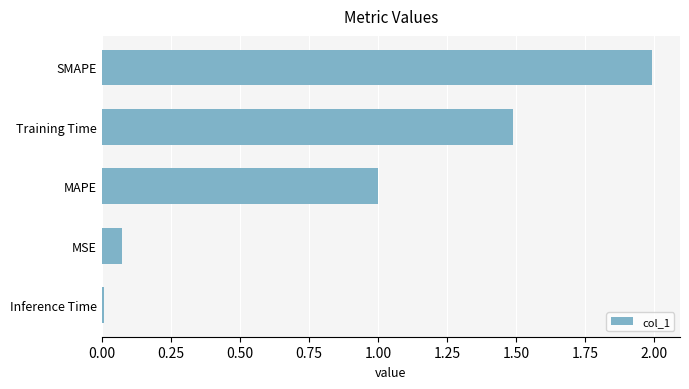

The chart shows a value of 0.0 at Inference Time. True or false?

True